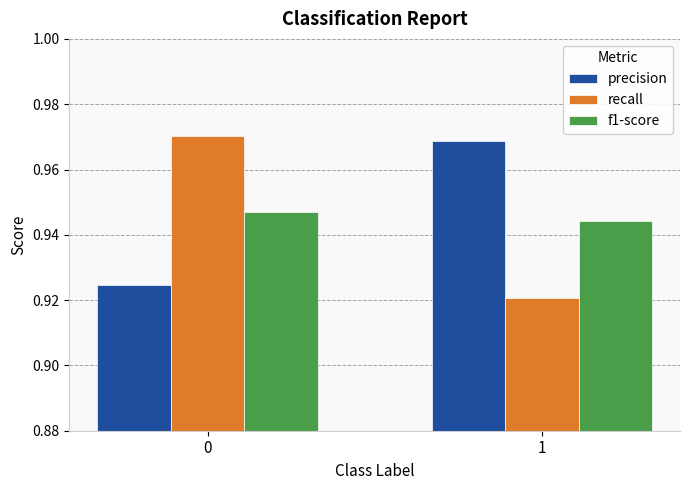

The value of f1-score at 1 is 1.5. True or false?

False